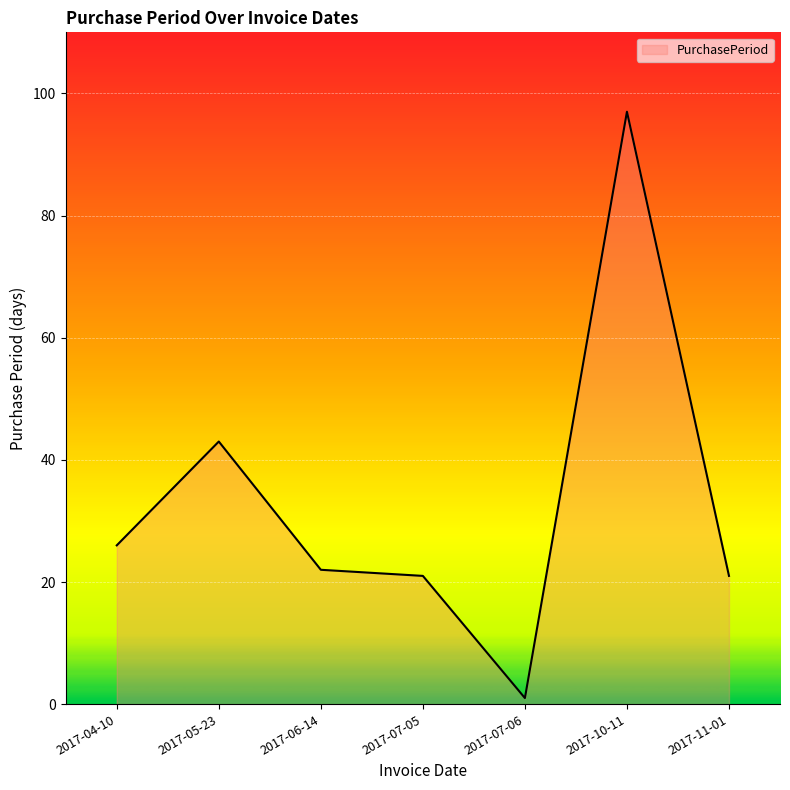

Reading left to right, extract all data points from this chart.

26	43	22	21	1	97	21